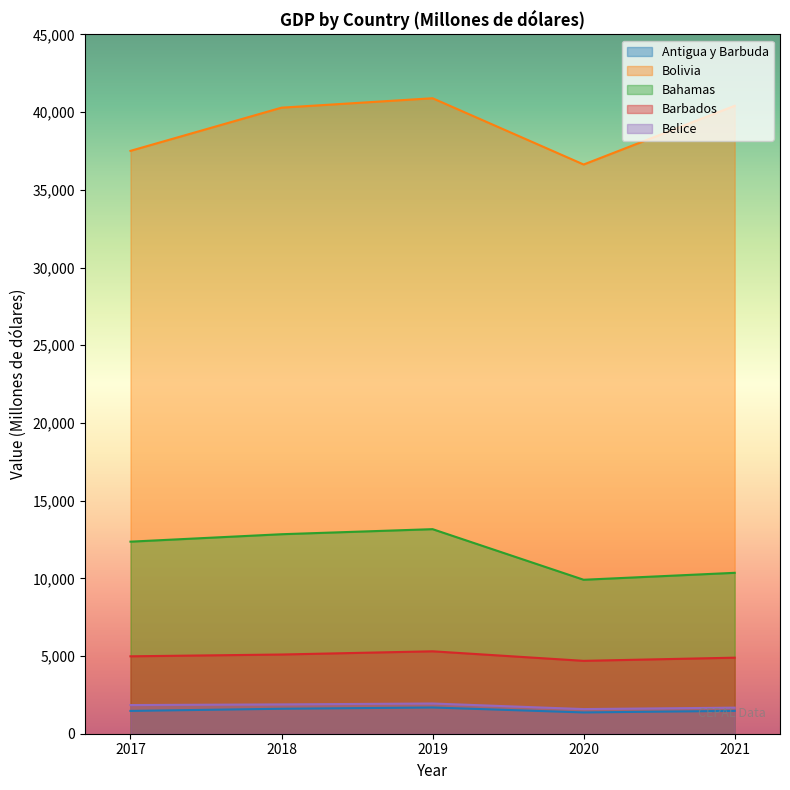

How many data points in Bolivia are less than 40288?

2